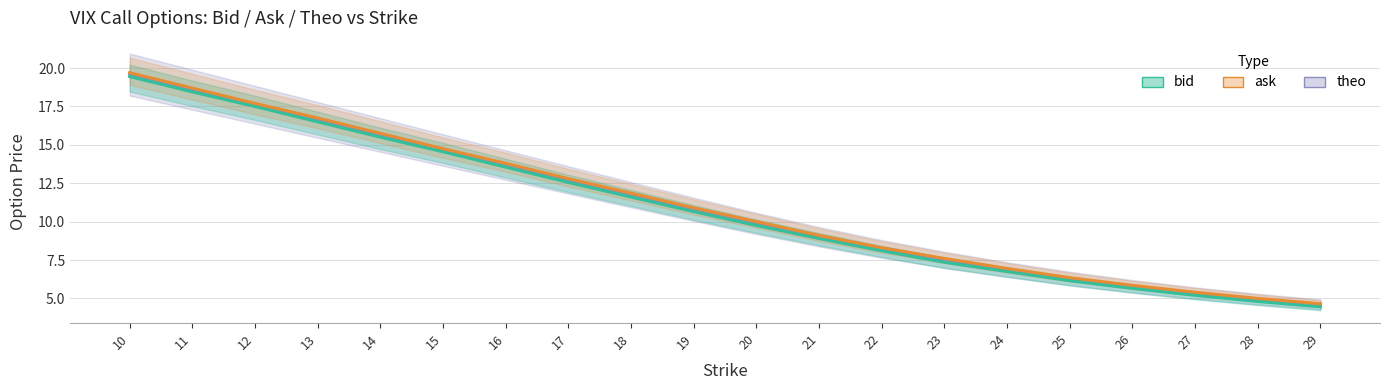

Which has a higher value, 25 or 23?

23